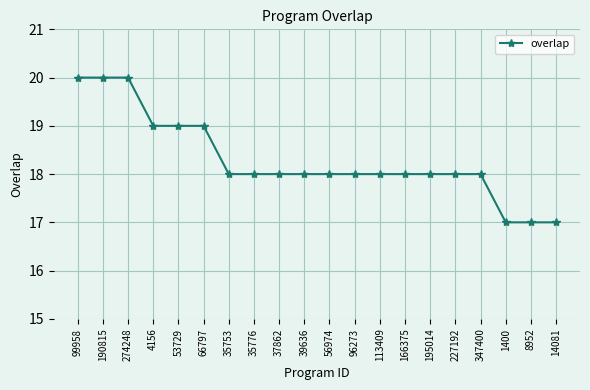

What is the value of the 7th point from the left?

18